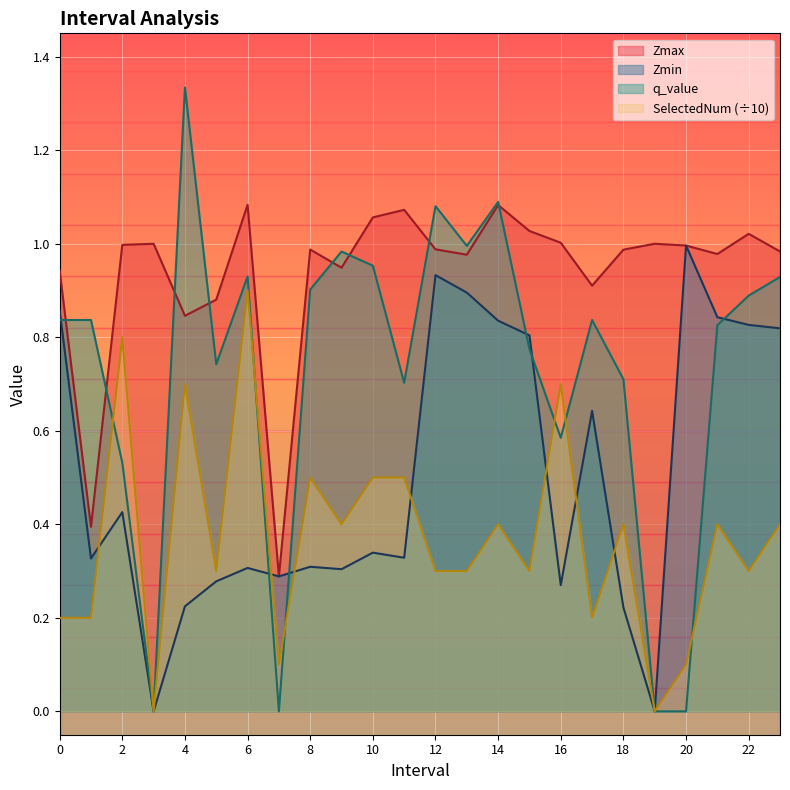

What are all the series names shown in the legend?

Zmax, Zmin, q_value, SelectedNum (÷10)